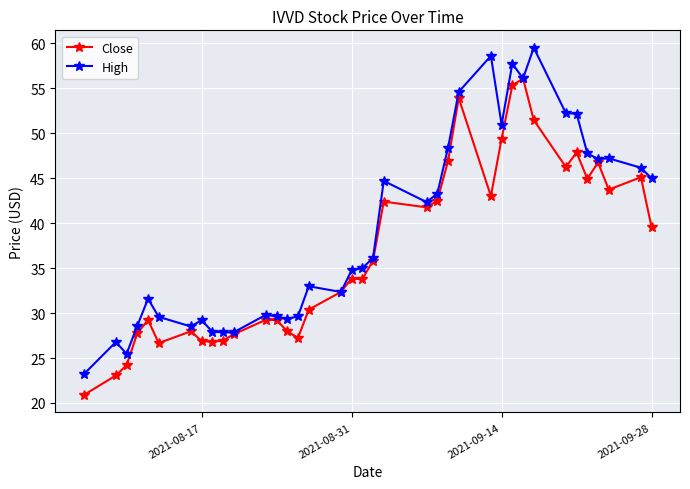

Rank the series by their average value, from lowest to highest.

Close, High